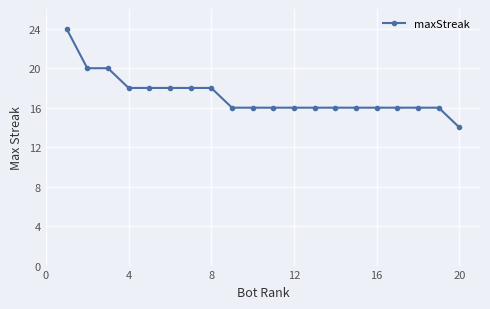

How many lines are shown in the chart?

1